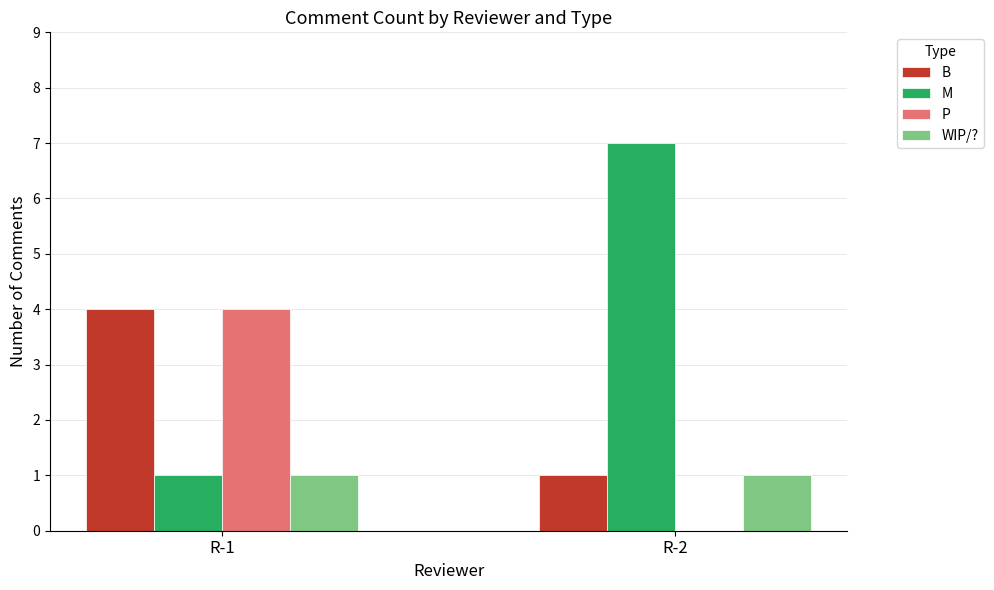

Count the B values in the range 1 to 4.

2